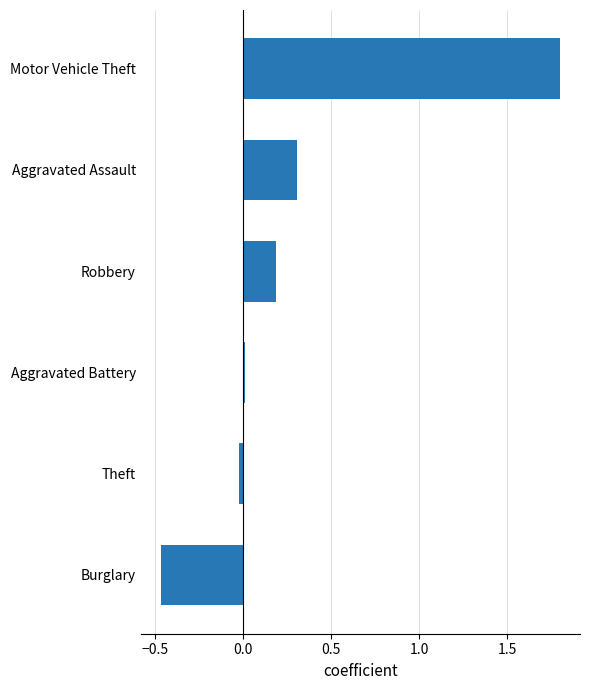

What is the maximum value shown in the chart?

1.8